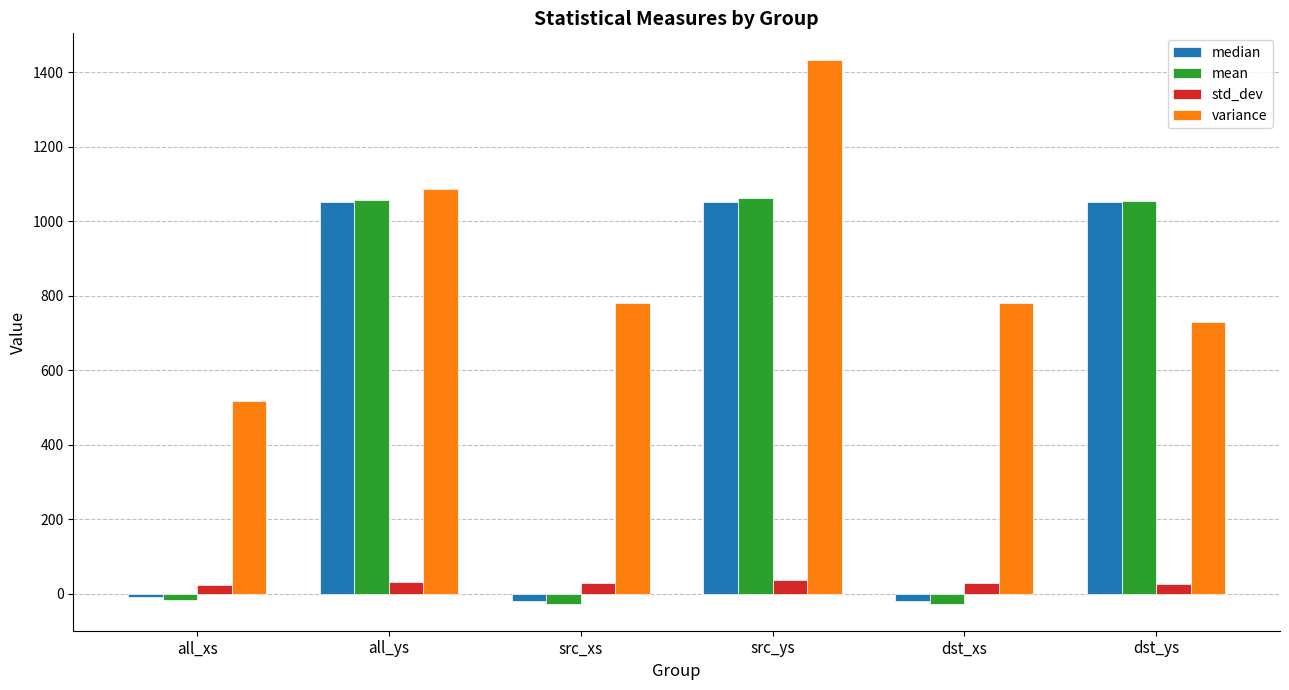

How many bars are there in each group?

4